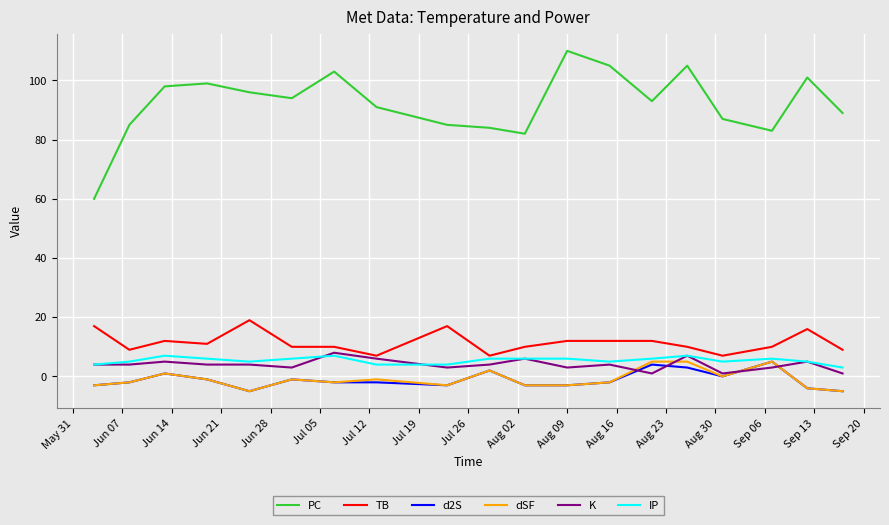

Which series has the widest spread of values?

PC